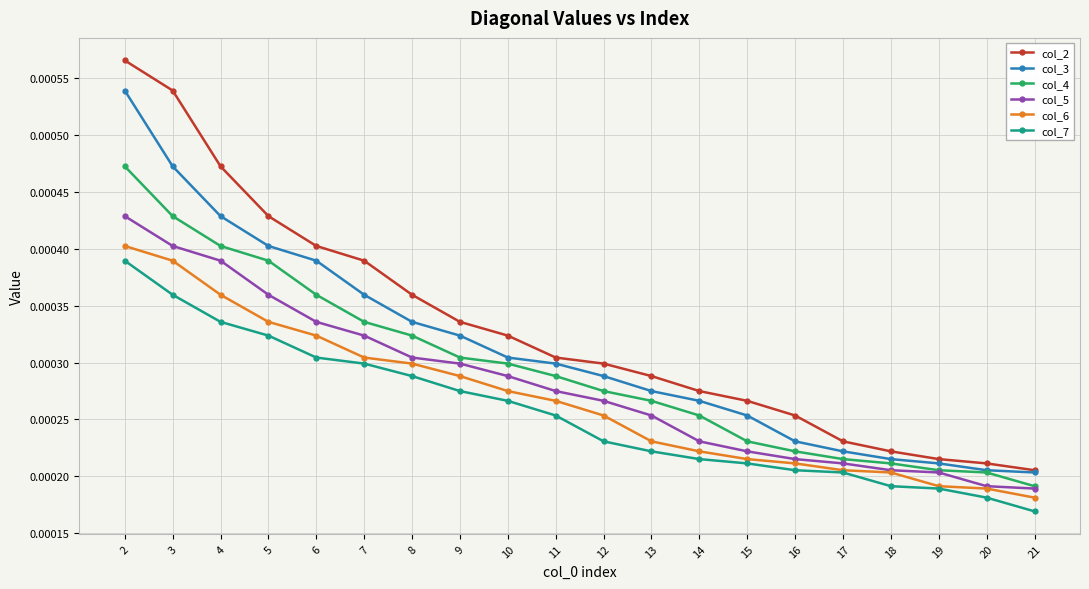

List the series in order of their peak value, lowest first.

col_7, col_6, col_5, col_4, col_3, col_2